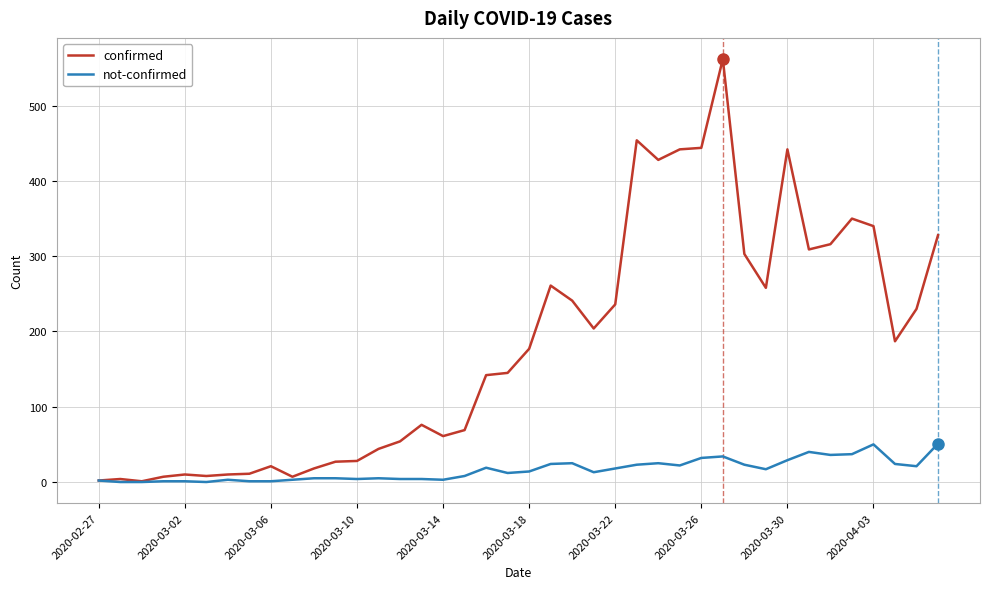

What is the maximum value for confirmed?

562